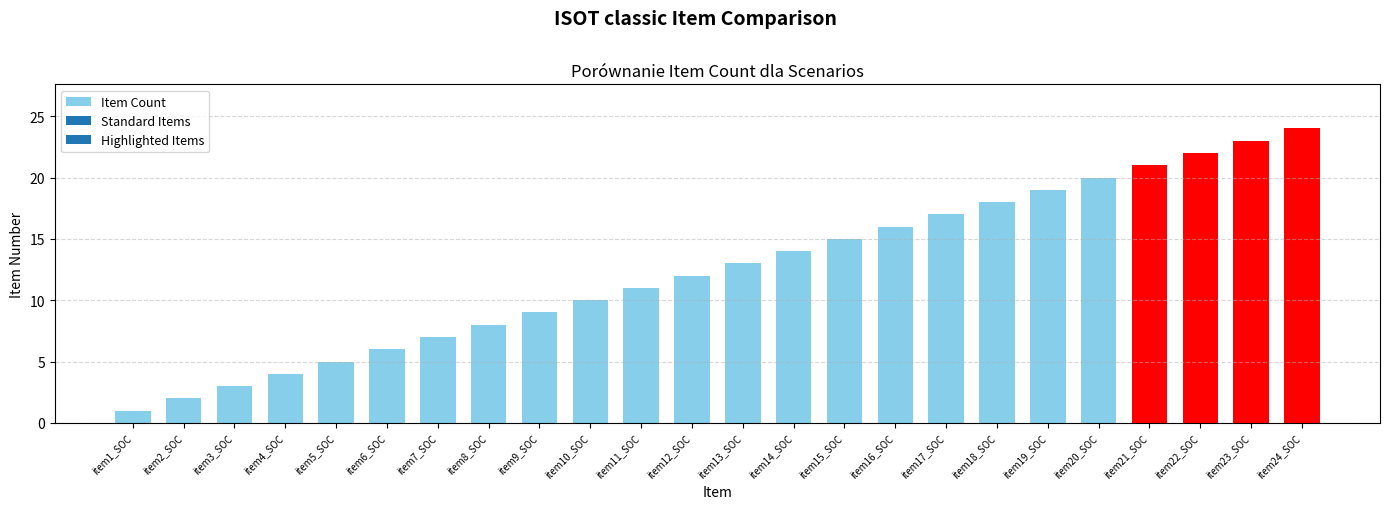

Read the value at item8_SOC.

8